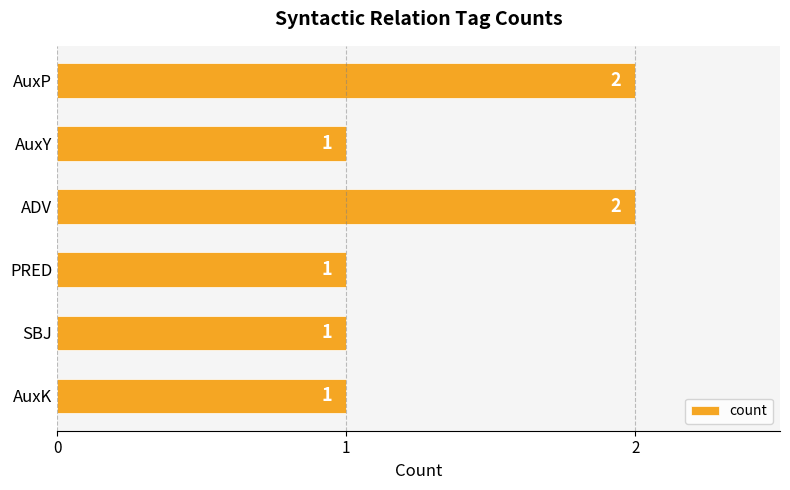

How many values are between 1 and 2?

6